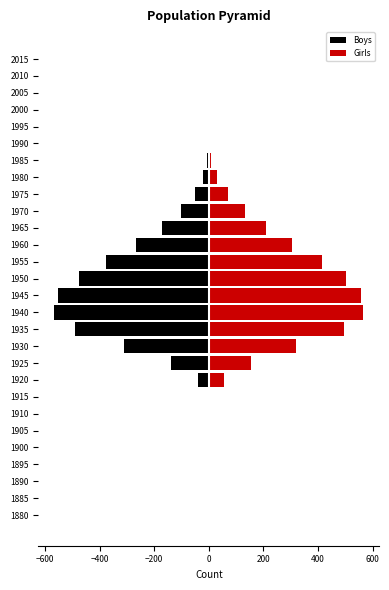

What is the sum of all Boys values?

-3566